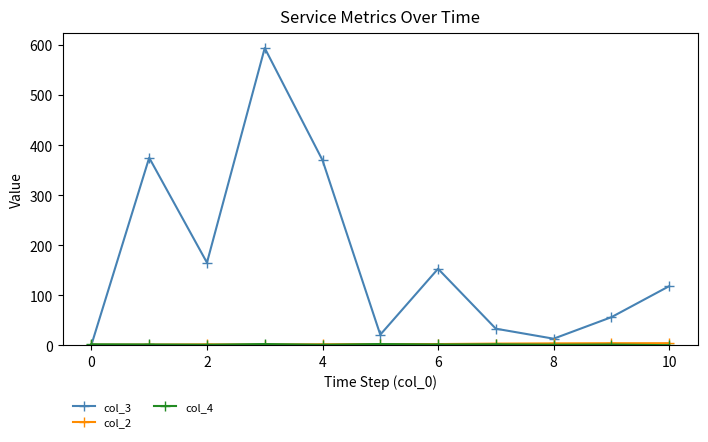

How many lines are shown in the chart?

3